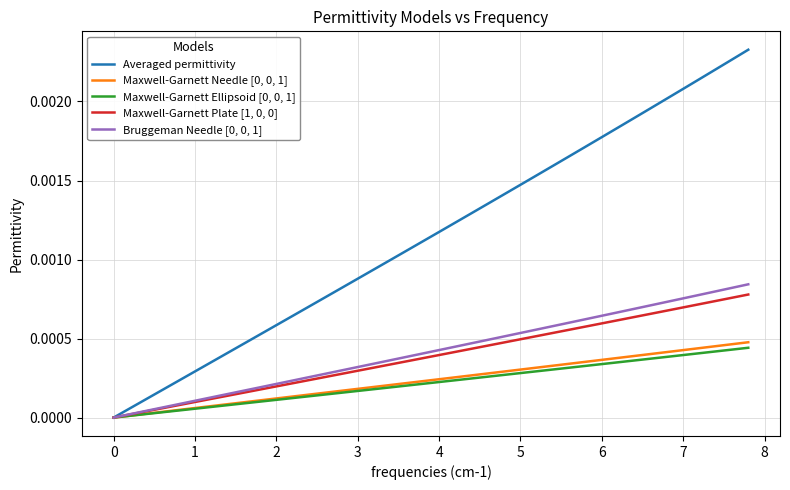

Which series has the largest total across all categories?

Averaged permittivity